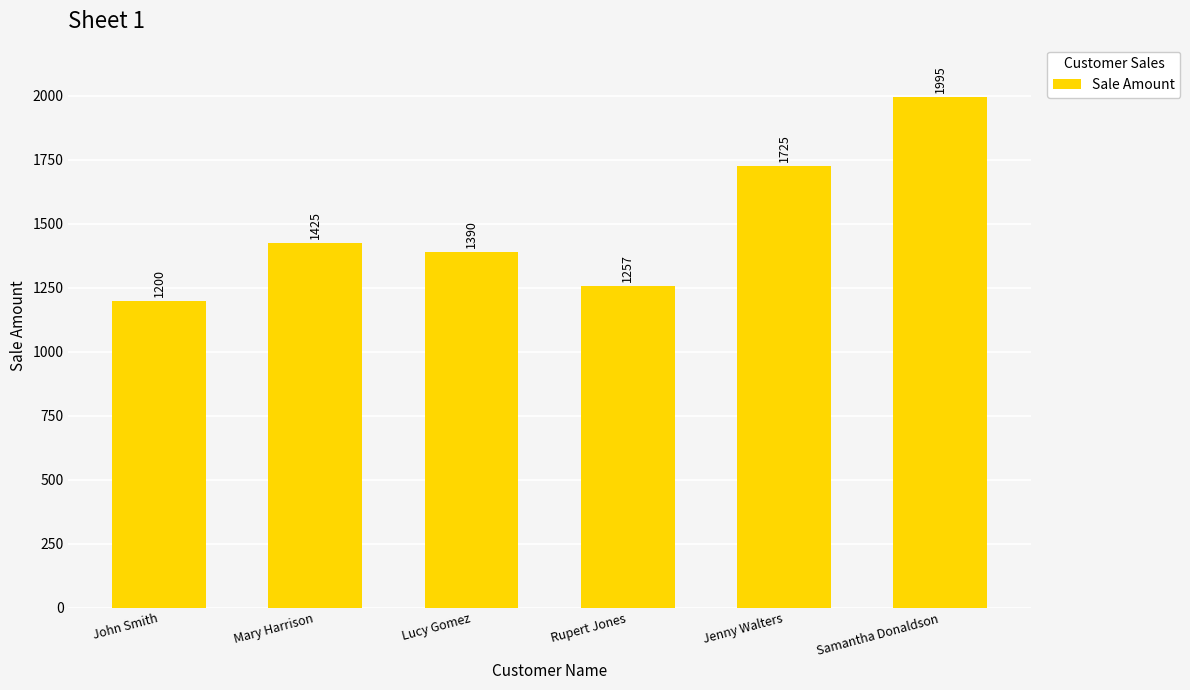

Reading left to right, transcribe all the data shown in this chart.

1200	1425	1390	1257	1725	1995